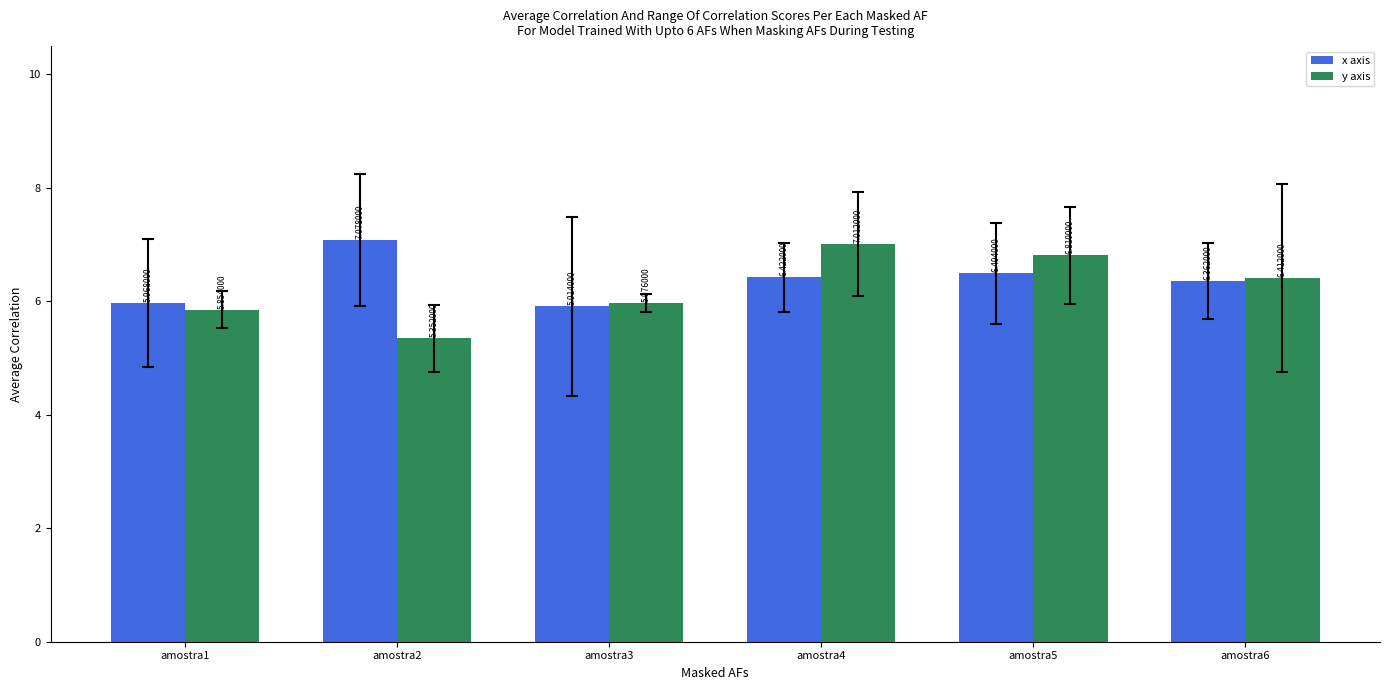

How many bars are there in each group?

2